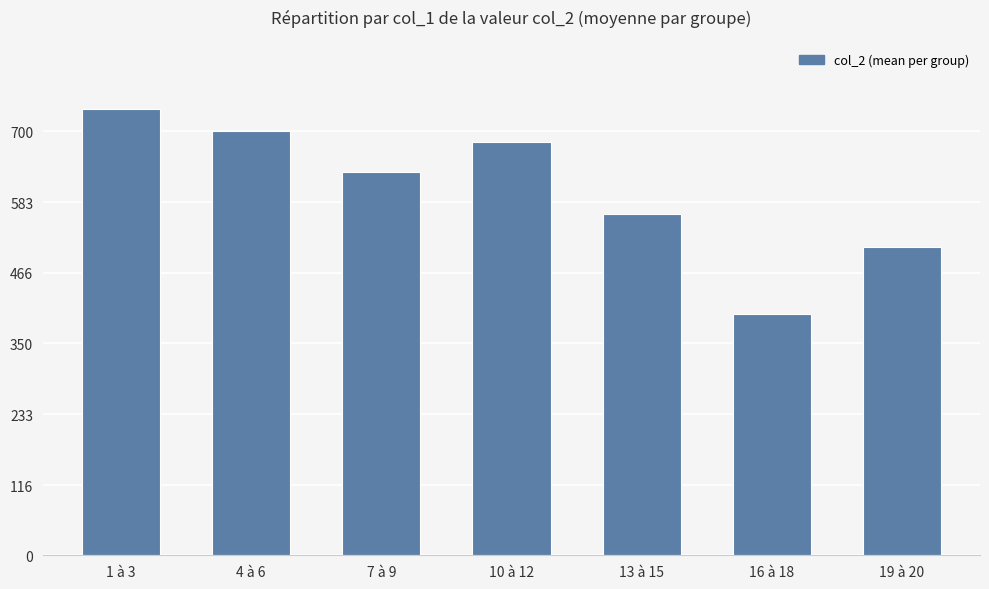

What is the label of the 7th bar from the left?

19 à 20